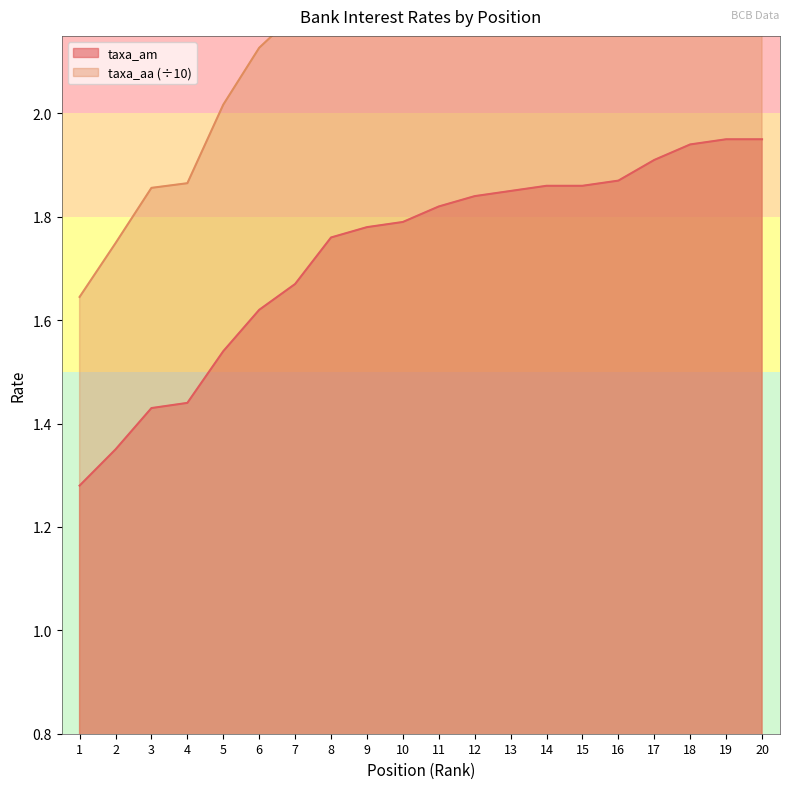

Between 17 and 6, which is larger?

17